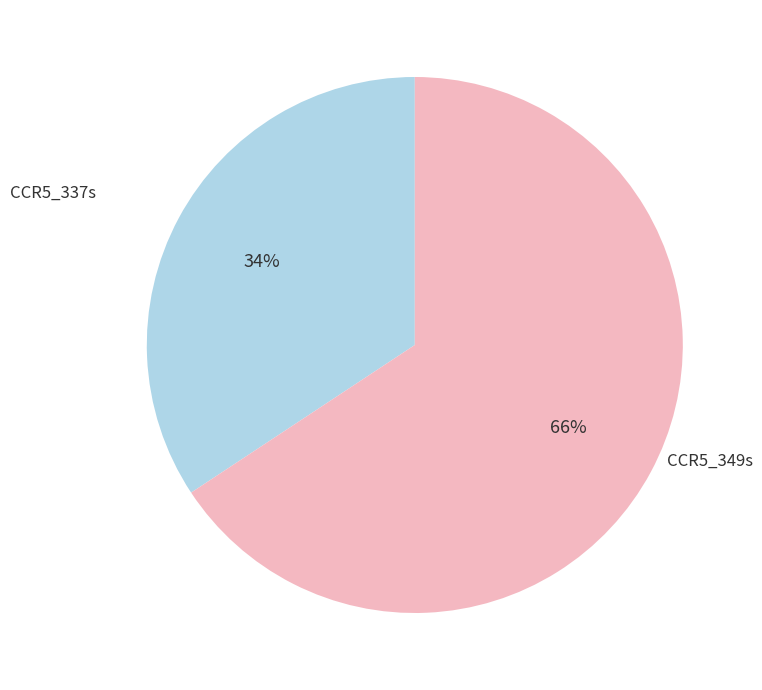

Is there a majority slice in this chart?

Yes